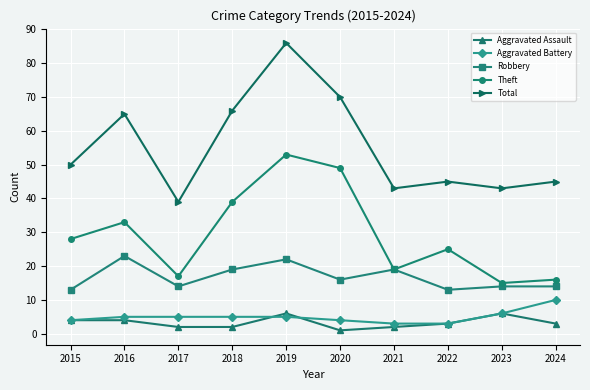

What is the maximum value shown in the chart?

86